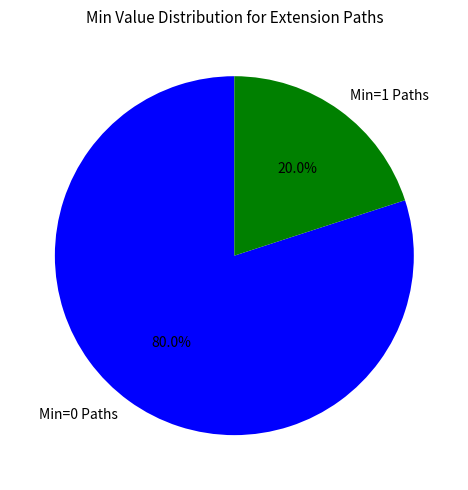

Is Min=0 Paths the majority of the pie?

Yes